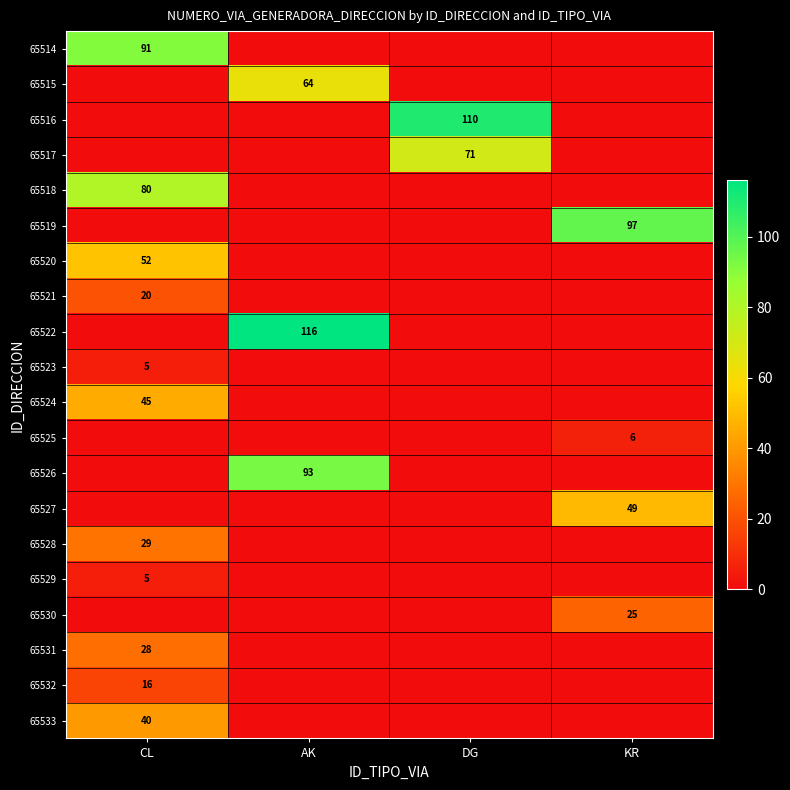

Is it true that 65525 equals 6 at KR?

True